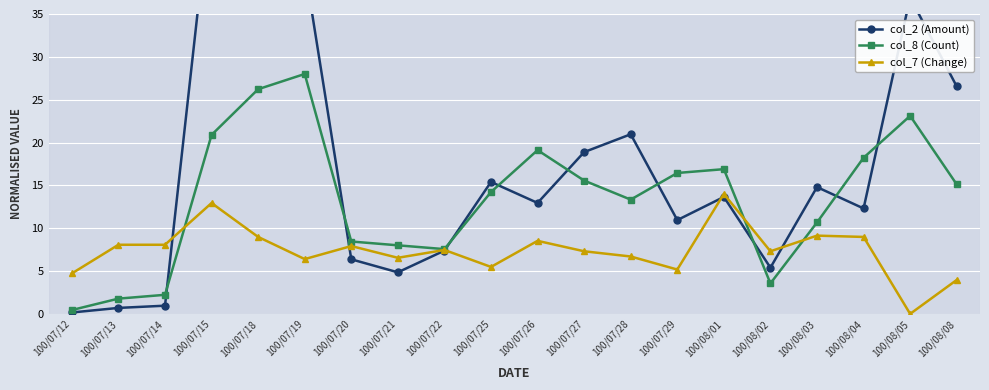

List the labels in order of col_2 (Amount) value, smallest first.

100/07/12, 100/07/13, 100/07/14, 100/07/21, 100/08/02, 100/07/20, 100/07/22, 100/07/29, 100/08/04, 100/07/26, 100/08/01, 100/08/03, 100/07/25, 100/07/27, 100/07/28, 100/08/08, 100/08/05, 100/07/19, 100/07/15, 100/07/18